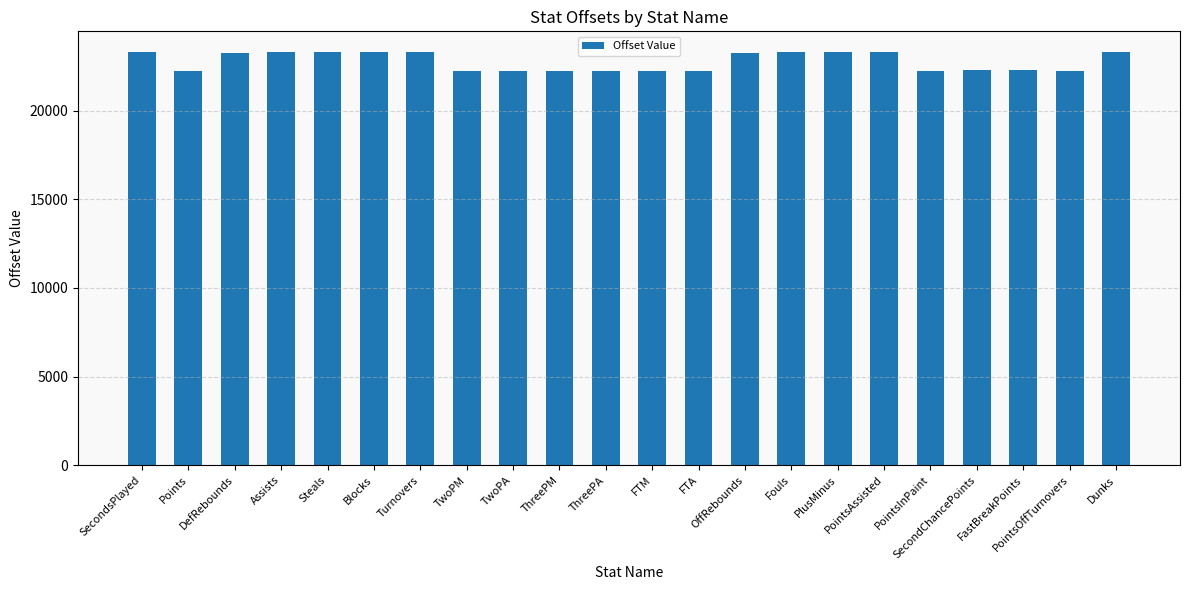

Does the chart contain stacked bars?

No